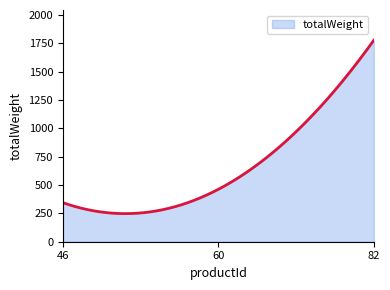

What is the difference between the maximum and second lowest values?

1528.3